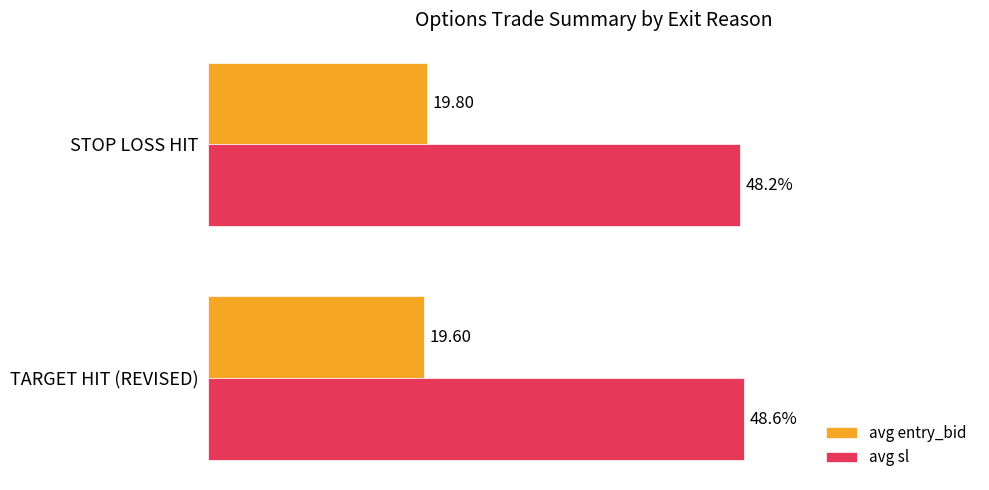

At which label is avg sl closest to 48?

STOP LOSS HIT